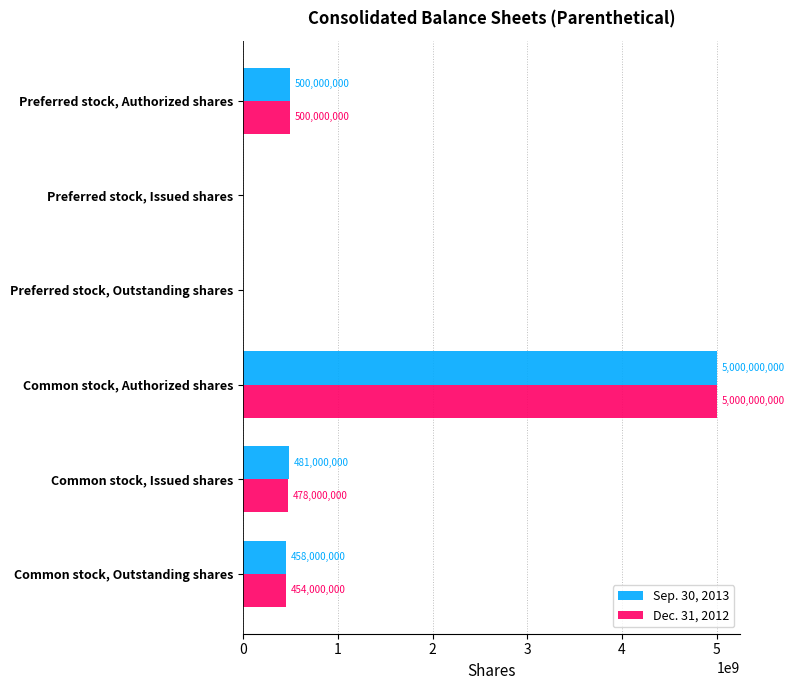

What is the maximum value shown in the chart?

5000000000